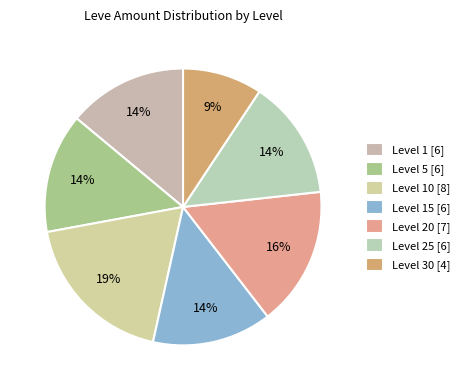

To the nearest percent, what is the average slice percentage?

14%